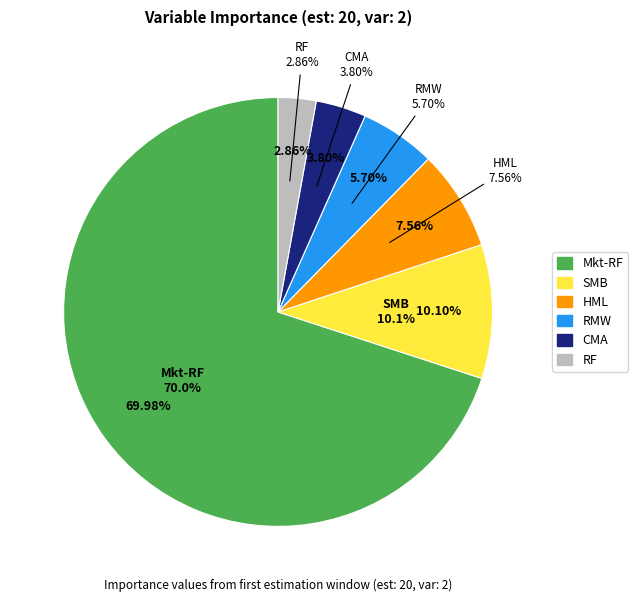

Which slice is the smallest?

RF